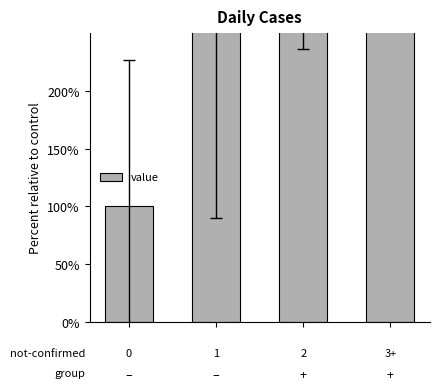

What is the maximum value shown in the chart?

553.1